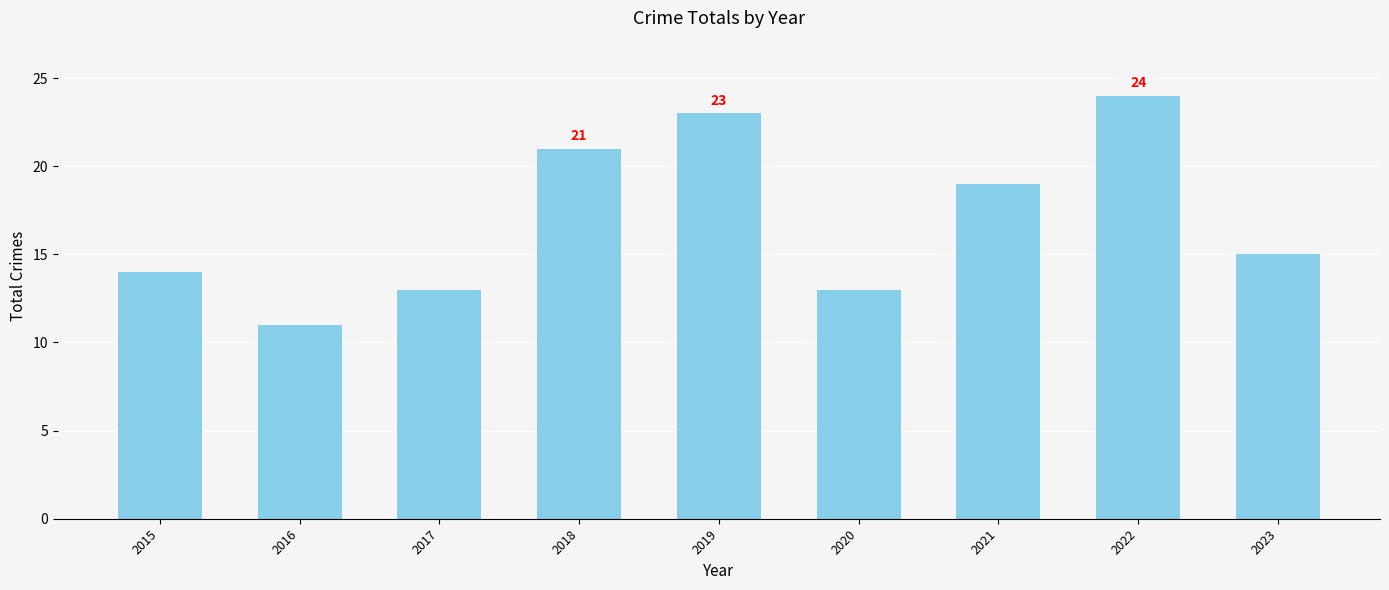

Reading left to right, what are all the values shown in this chart?

14	11	13	21	23	13	19	24	15